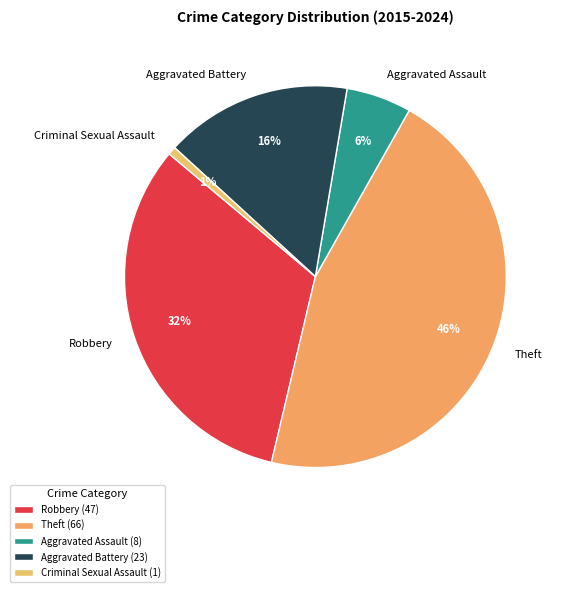

What percentage is the Robbery slice, to the nearest percent?

32%